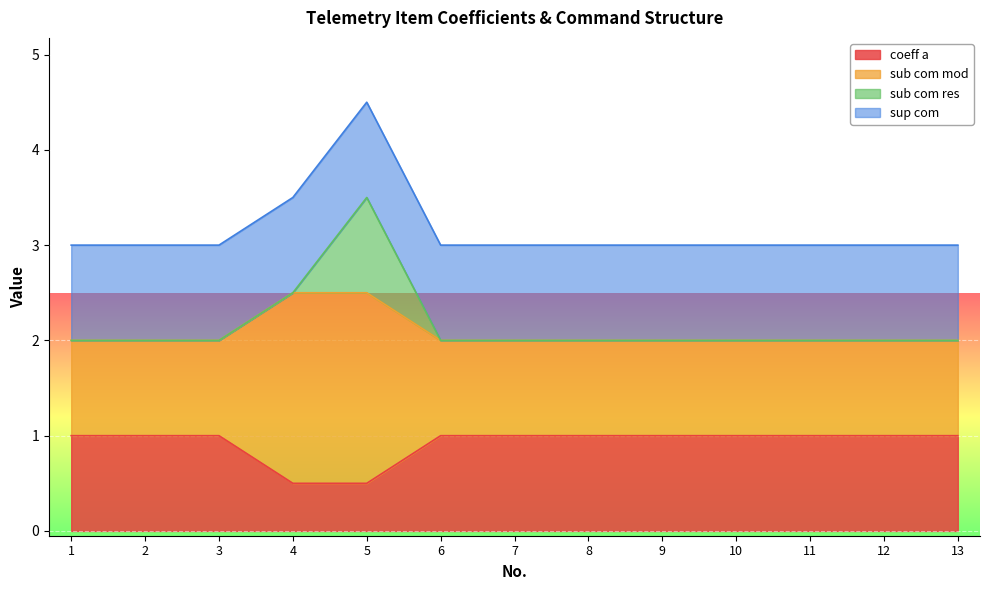

What is the difference between the maximum and minimum values in the sub com mod series?

0.5